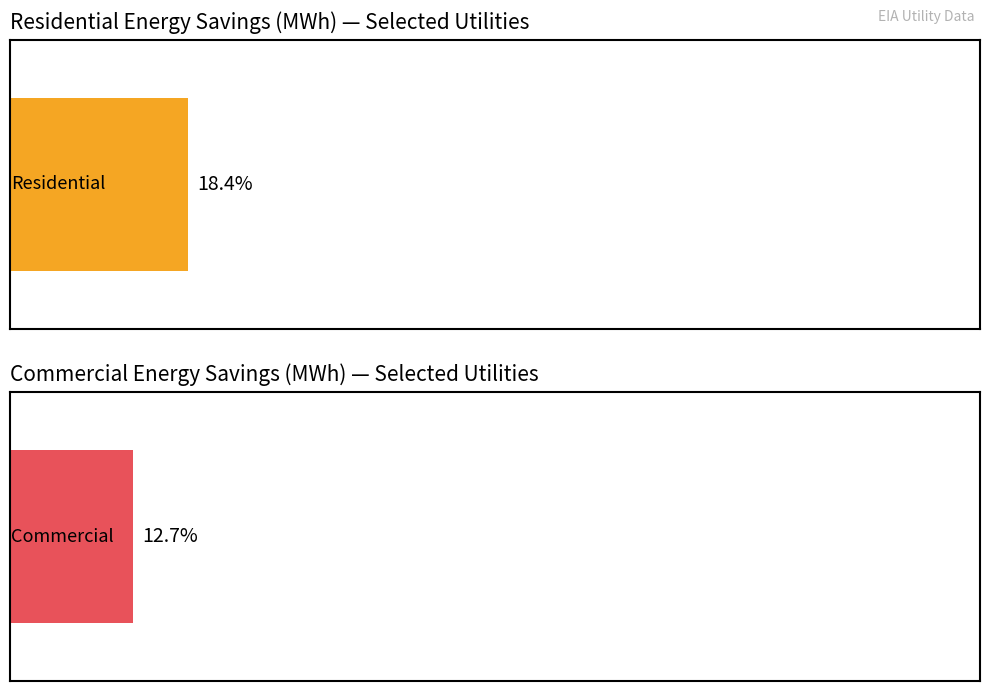

Rank the series at Aiken Electric Coop from lowest to highest value.

Commercial, Residential